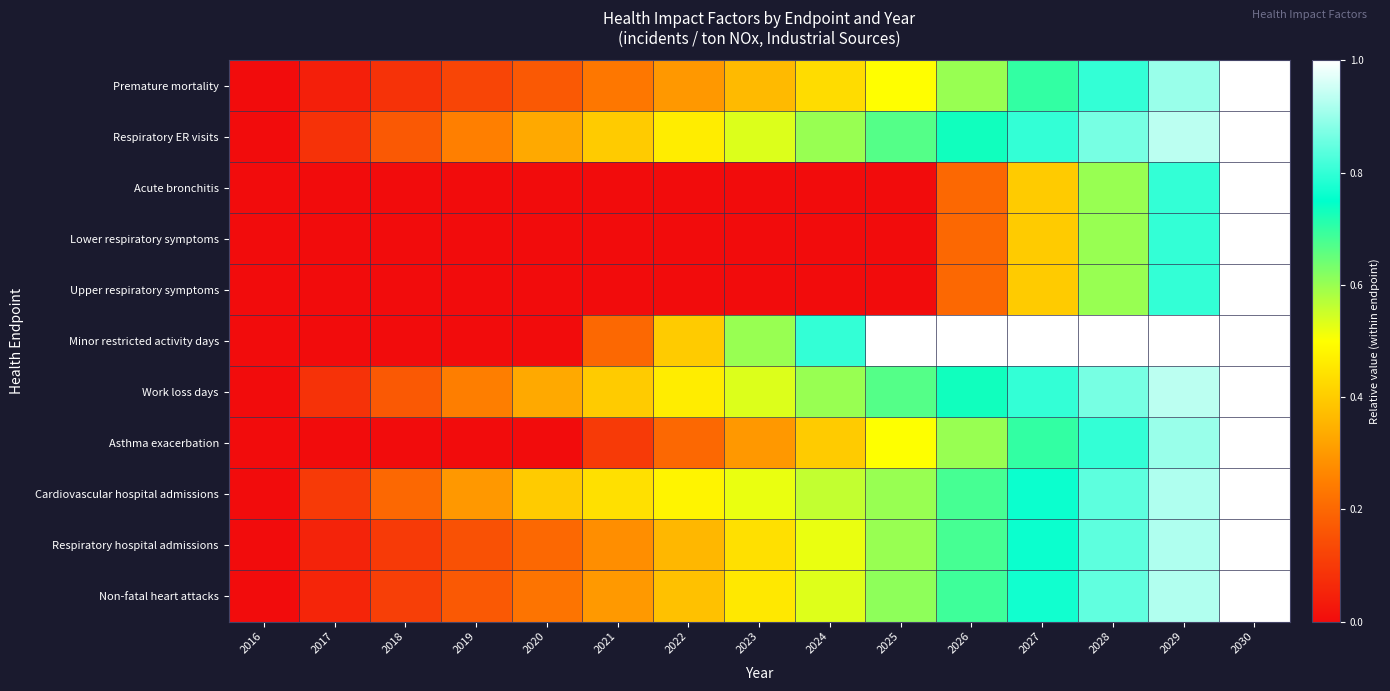

Which series changed the most between 2017 and 2020?

Cardiovascular hospital admissions